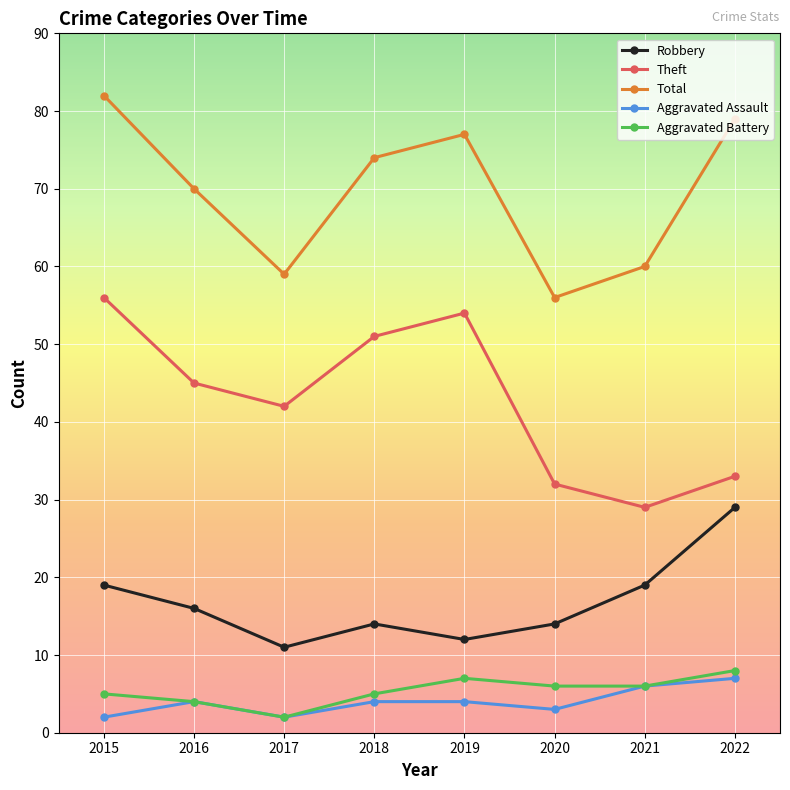

What is the highest value of the Theft series?

56